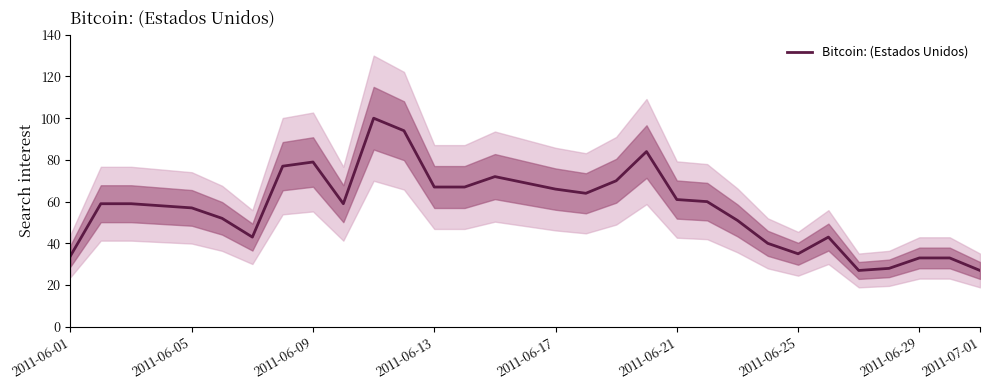

Is it true that Bitcoin: (Estados Unidos) equals 107 at 2011-06-13?

False